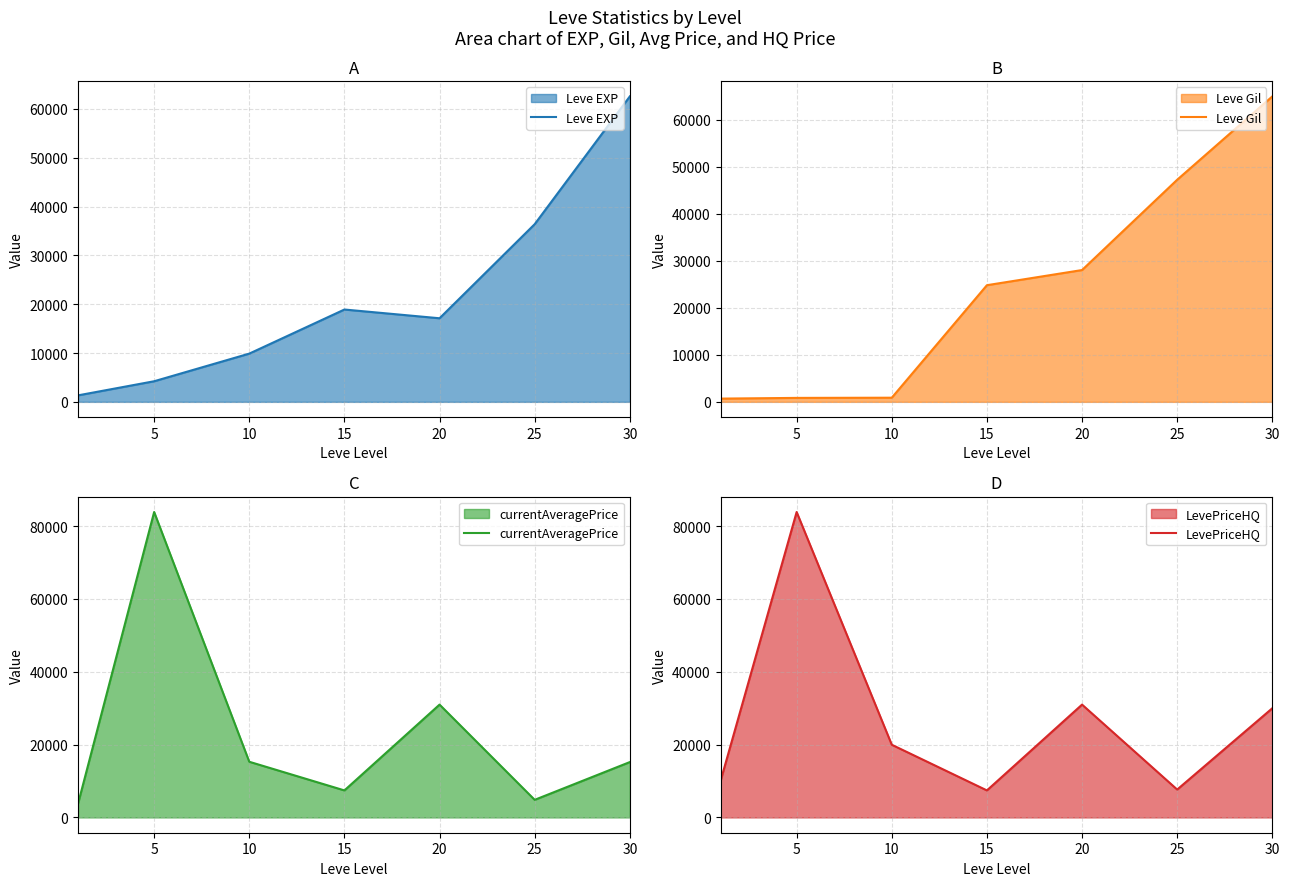

At which category is the sum across all series the highest?

5